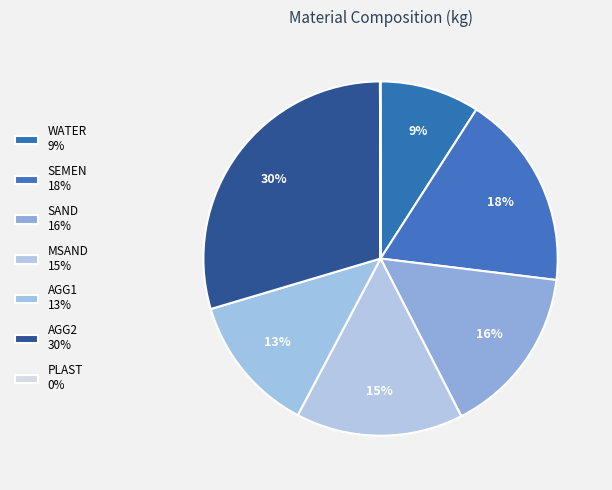

What is the largest slice in the pie chart?

AGG2